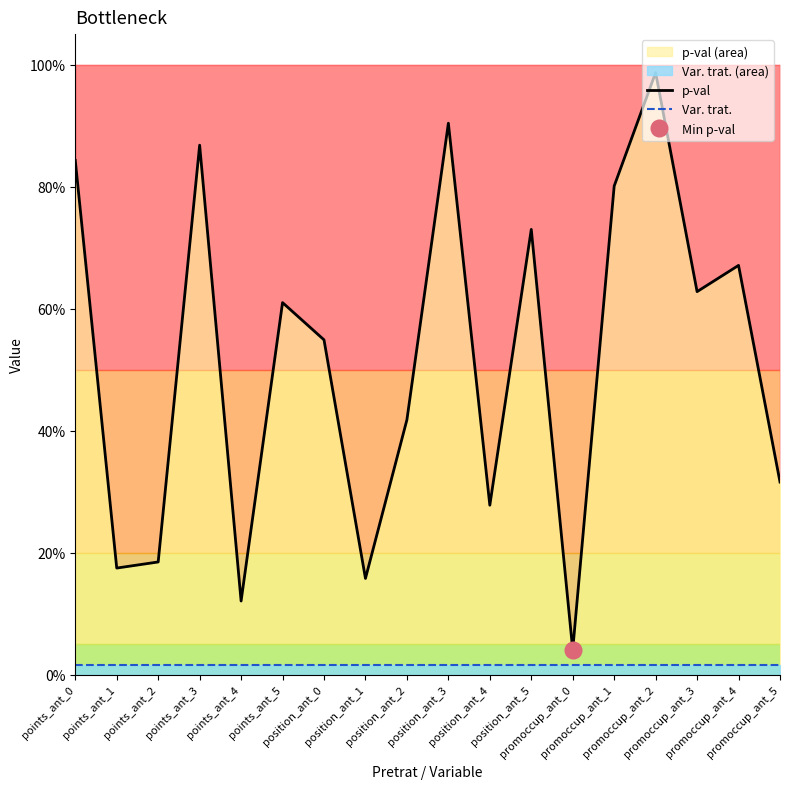

True or false: Var. trat. and p-val intersect in this chart.

False